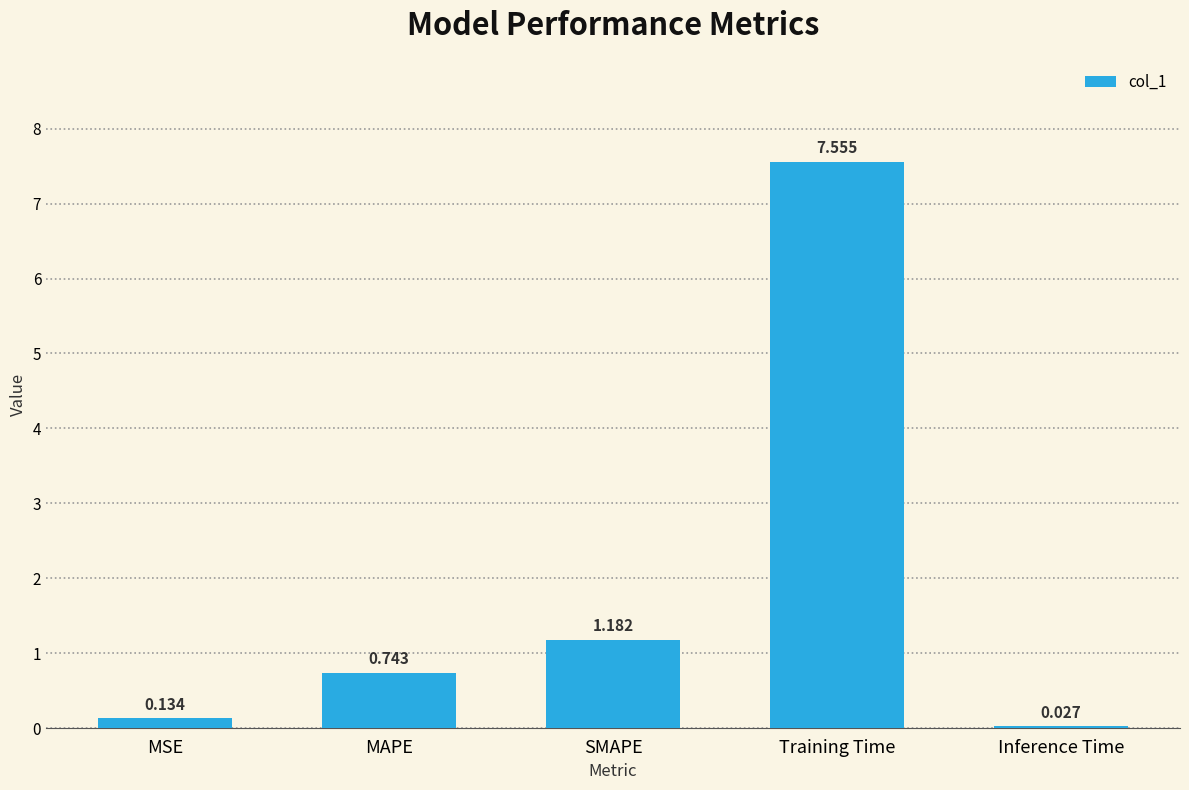

What is the label of the 3rd bar from the left?

SMAPE